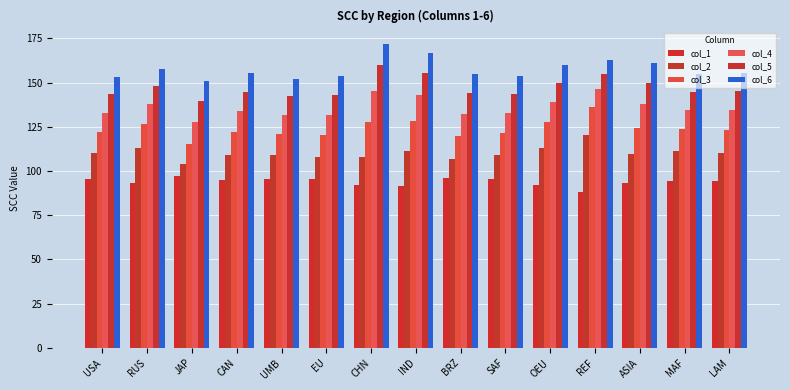

Reading left to right, extract all data points from this chart.

col_1: 95.7	93.5	97.3	95.2	95.5	95.7	92.3	91.3	96.1	95.6	92.3	88.2	93.5	94.4	94.6
col_2: 110.2	112.9	104.2	109.2	109.3	108.1	108.1	111.3	107.1	109.1	113.2	120.7	109.7	111.5	110.3
col_3: 122.2	126.5	115.4	121.9	121.1	120.3	127.8	128.3	119.6	121.3	127.6	136.4	124.5	124.1	123.1
col_4: 133.0	137.8	127.6	133.7	131.9	132.0	145.5	142.8	132.1	132.7	139.3	146.4	137.8	134.8	134.5
col_5: 143.4	148.1	139.6	144.8	142.2	143.1	160.1	155.6	143.9	143.5	149.9	154.7	149.9	144.9	145.3
col_6: 153.3	157.9	150.9	155.3	152.2	153.7	172.0	166.9	155.1	153.9	160.0	162.6	161.0	154.7	155.6